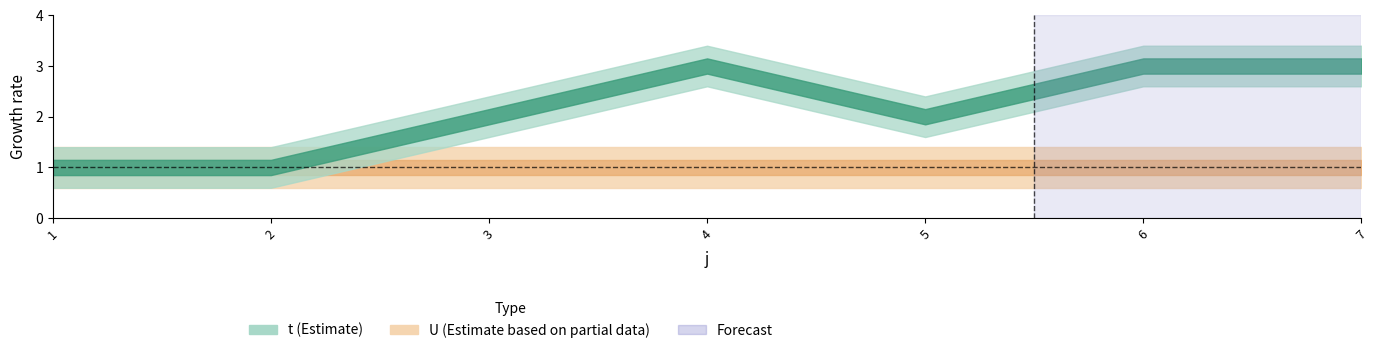

What is the sum of the U values at 6 and 2?

2